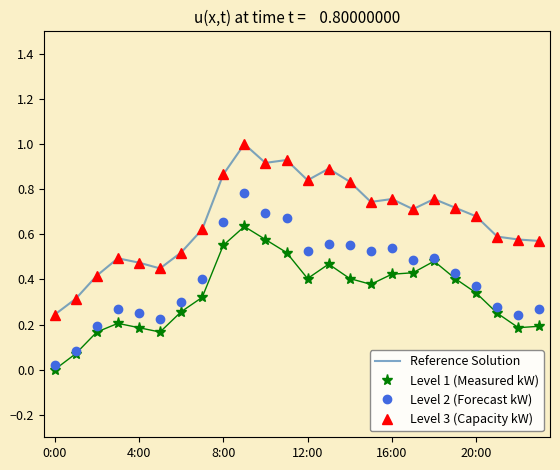

At which label is Level 3 (Capacity kW) closest to 0?

0:00